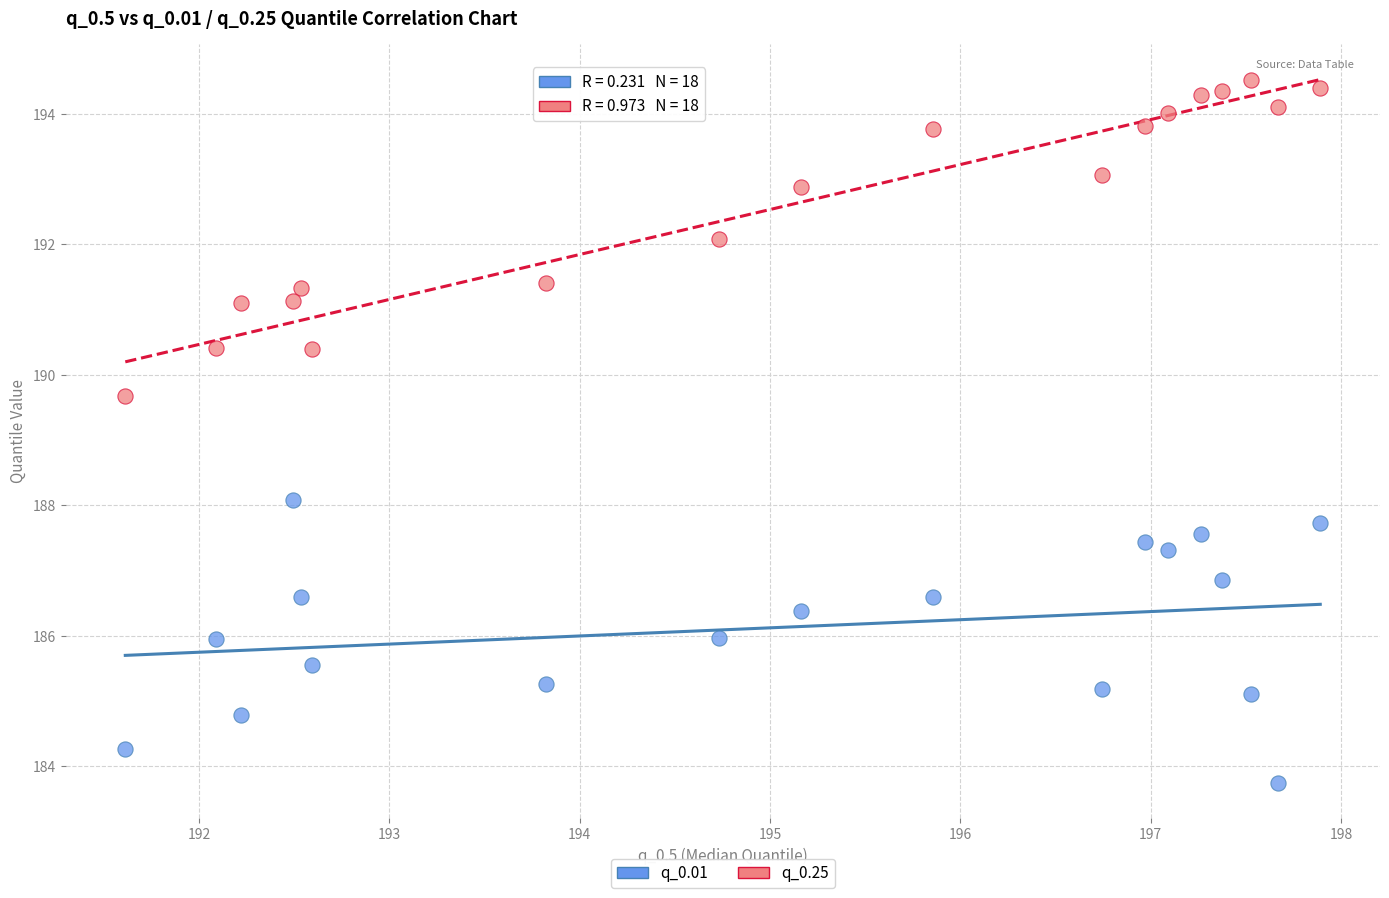

Which series contains the highest Y value?

q_0.25